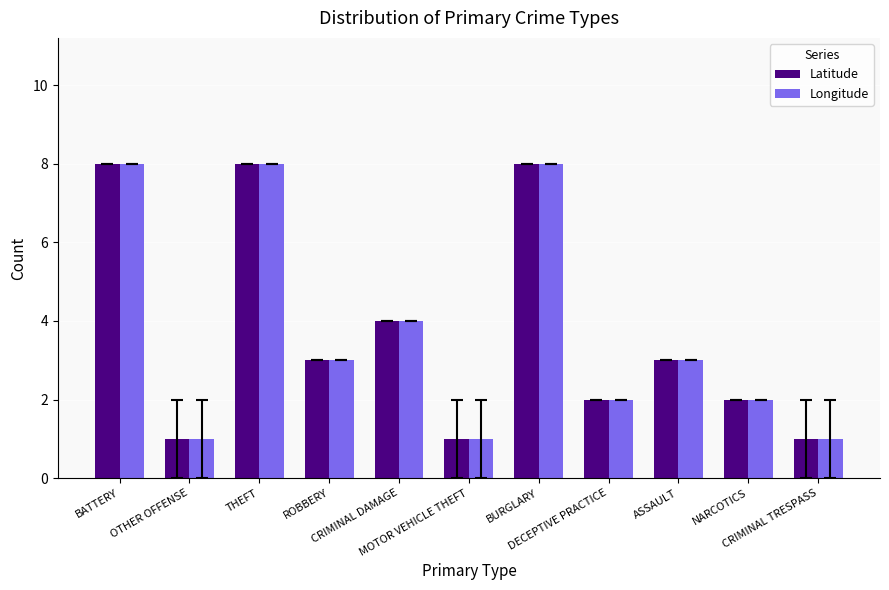

What is the difference between the maximum and minimum values in the Longitude series?

7